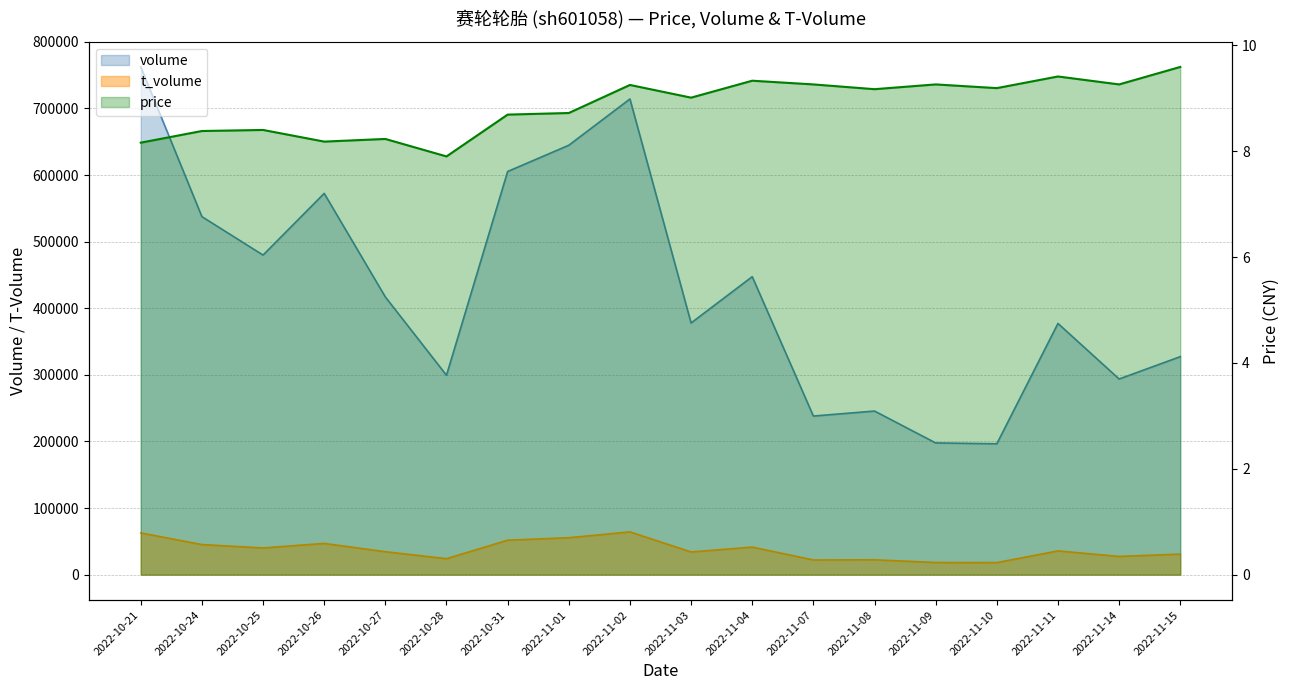

How many series are shown in this chart?

3